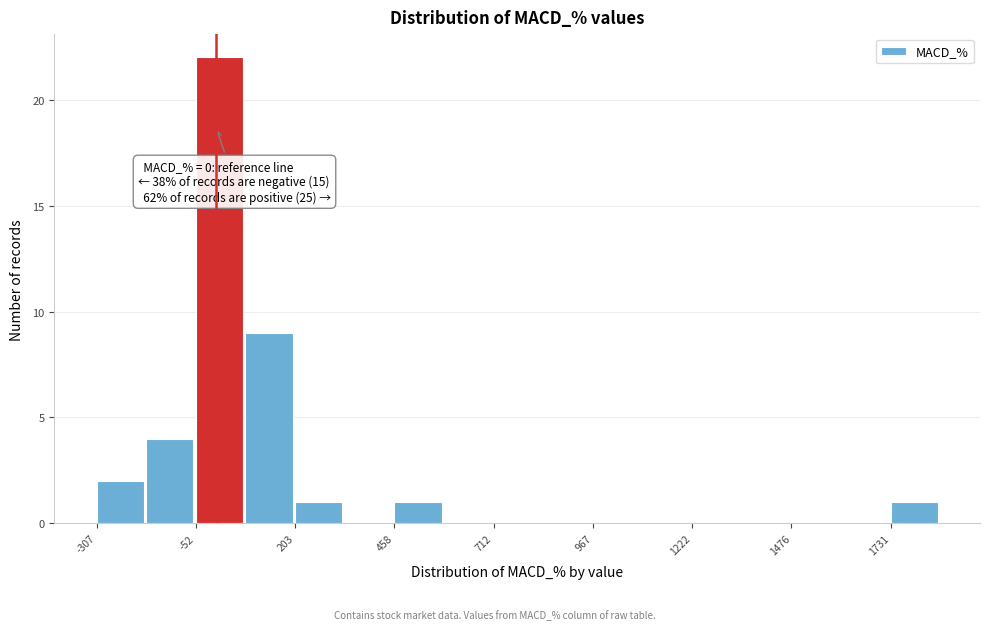

Around what value on the x-axis is the tallest bar? Give the approximate position of its centre, as read against the axis.

0